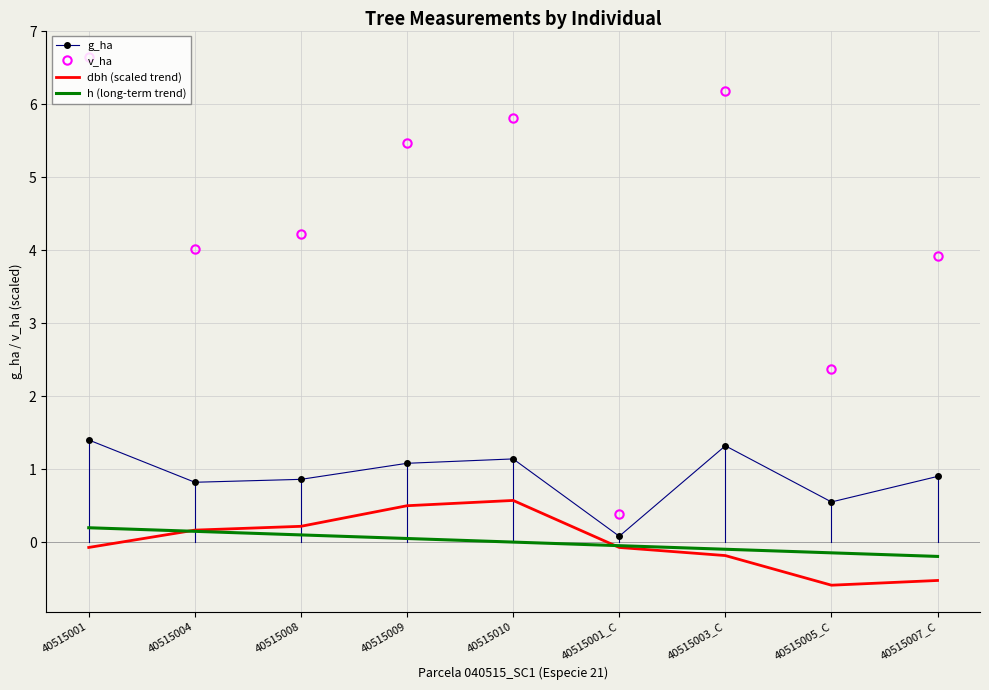

At 40515007_C, list the series in order from largest to smallest.

v_ha, g_ha, h (long-term trend), dbh (scaled trend)